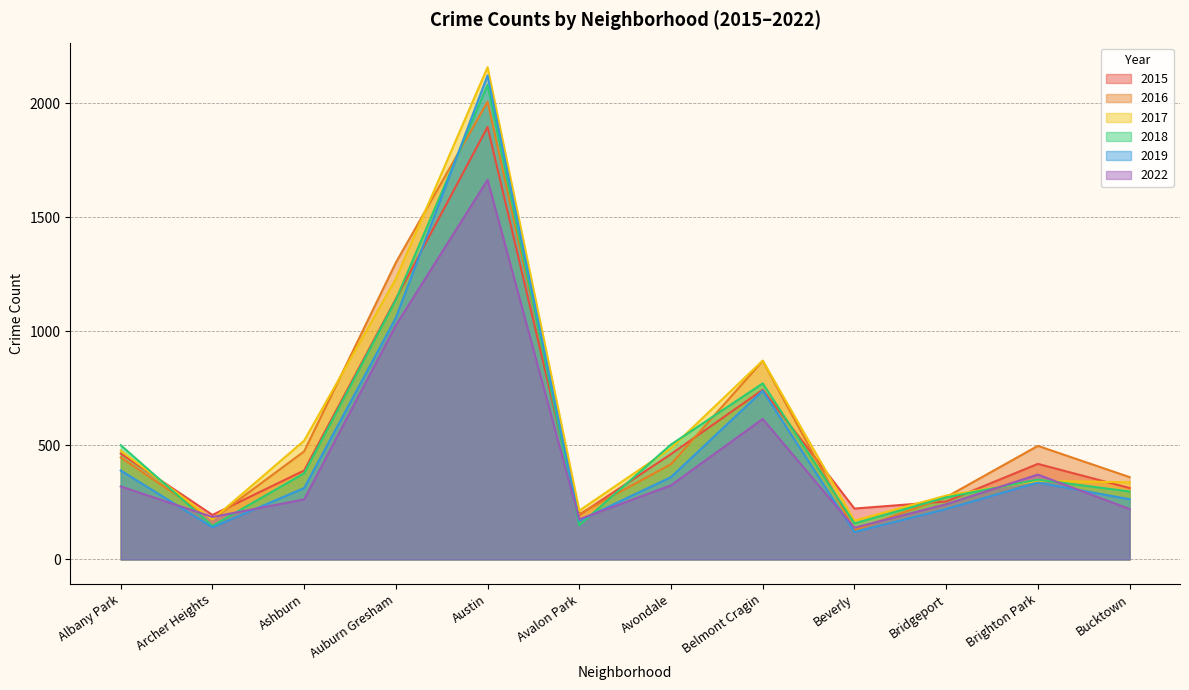

What is the total value across all series at Avondale?

2558